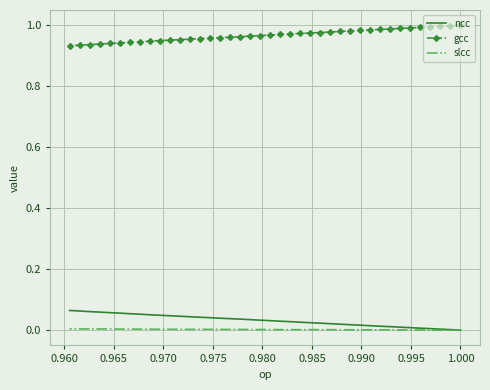

How many lines are shown in the chart?

3